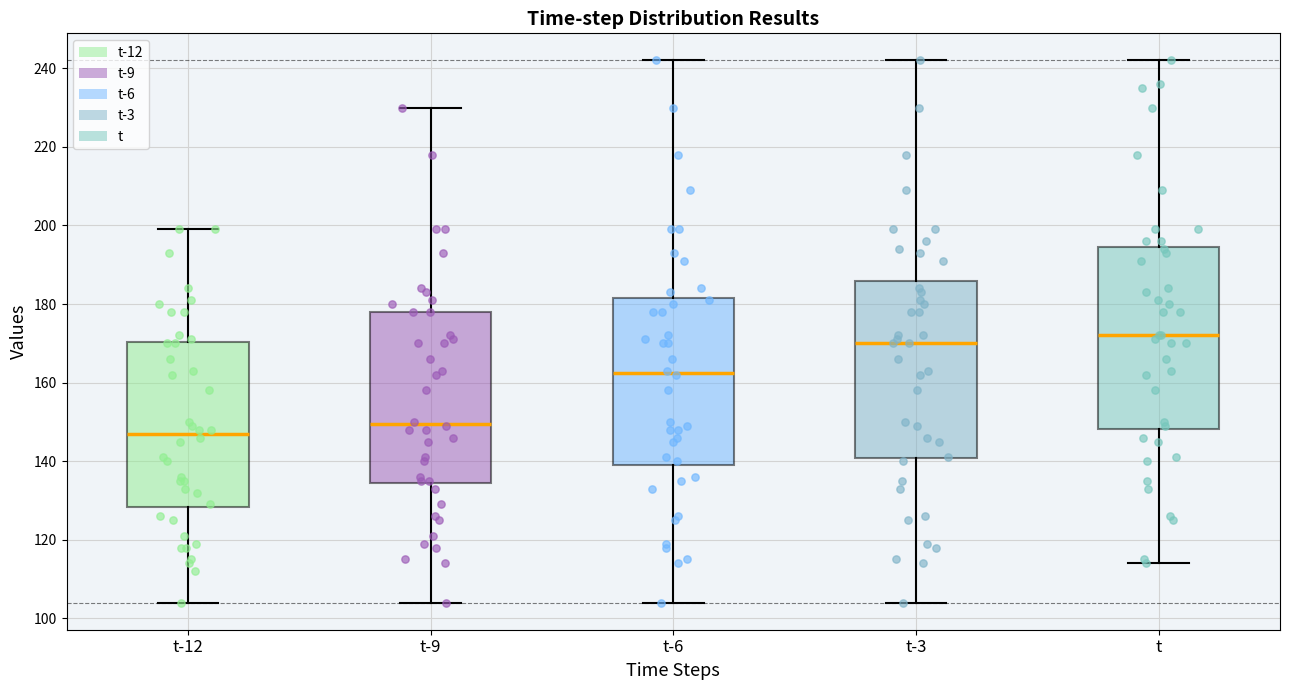

Reading left to right, read every box against the y-axis: the position of its median line, the range the box covers, and the ends of its whiskers. The values are not printed on the chart, so give them approximately, as read against the axis.

t-12: median 148, box 128 to 170, whiskers 104 to 200
t-9: median 150, box 134 to 178, whiskers 104 to 230
t-6: median 162, box 140 to 182, whiskers 104 to 242
t-3: median 170, box 140 to 186, whiskers 104 to 242
t: median 172, box 148 to 194, whiskers 114 to 242